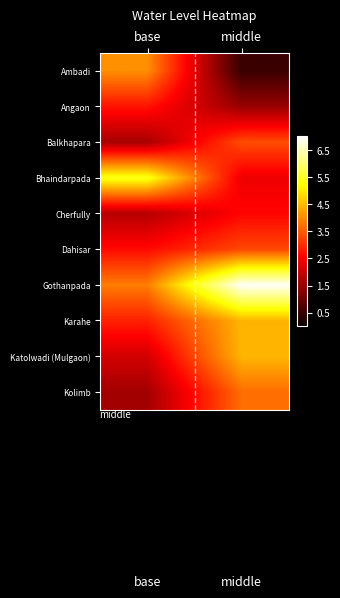

Which series has the largest total across all categories?

Gothanpada